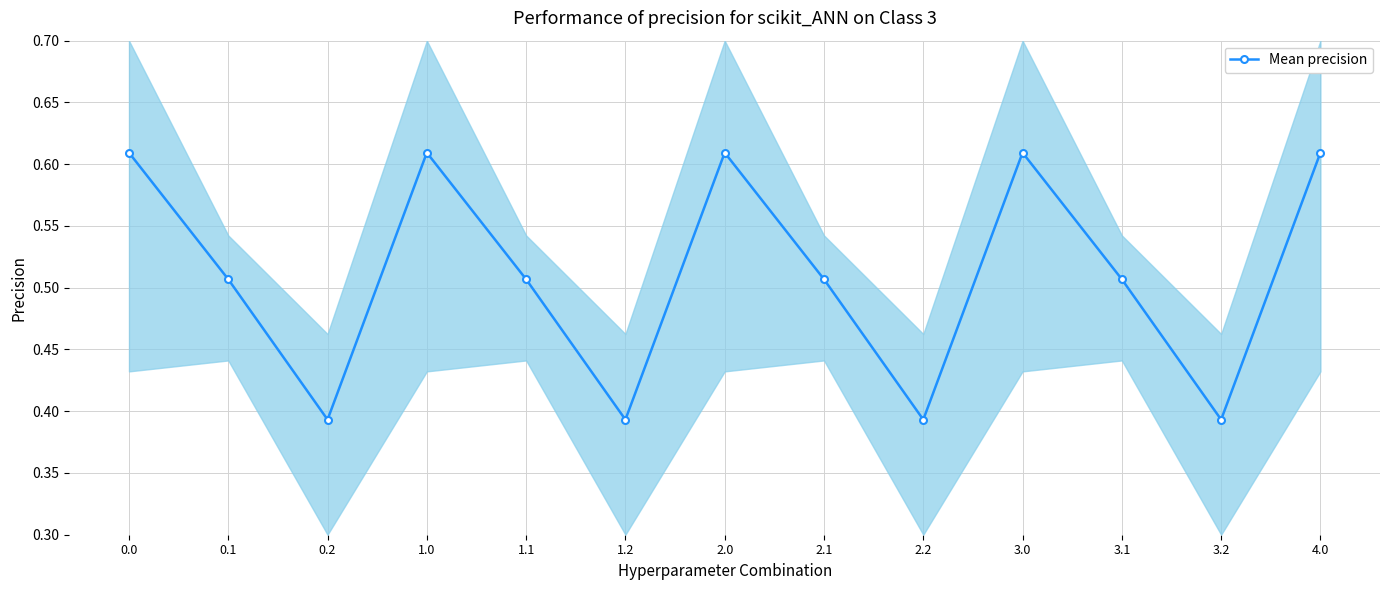

Does the chart have visible grid lines?

Yes